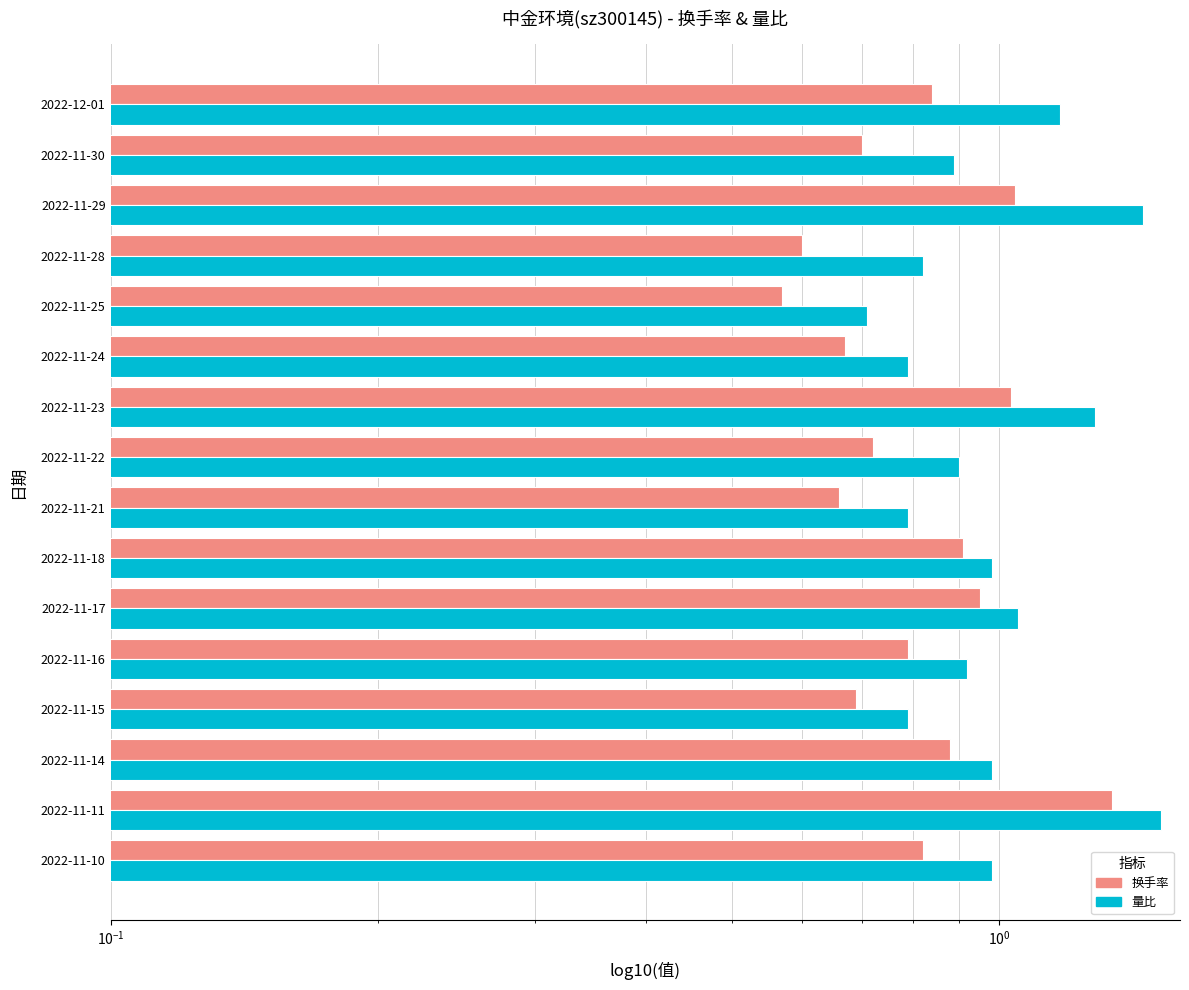

What value does the 换手率 series have at 2022-11-15?

0.7